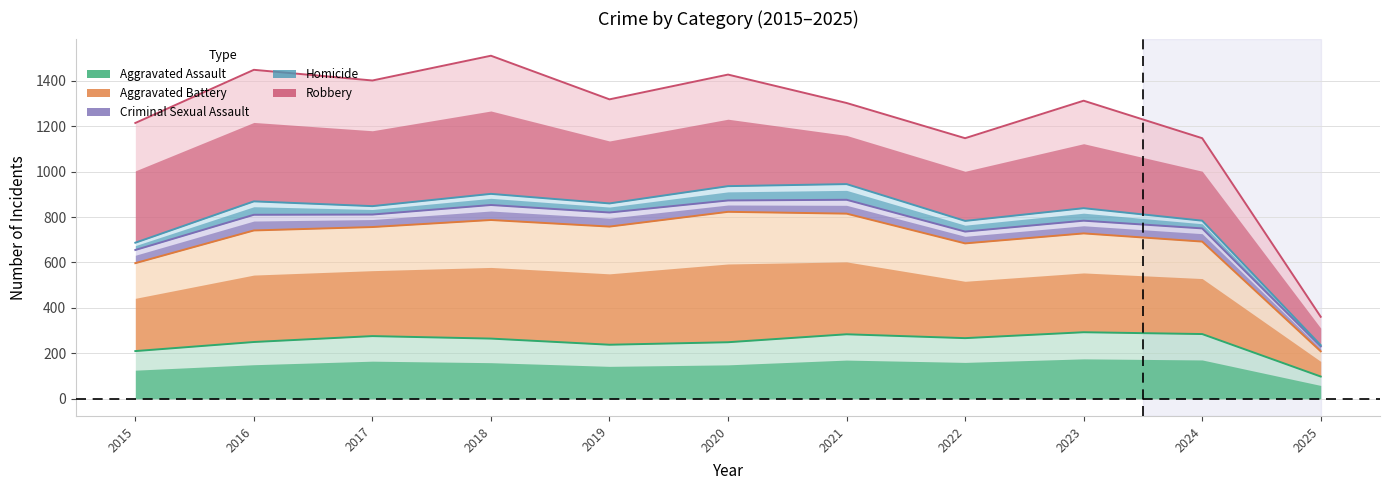

At how many categories does at least one series exceed 831?

10